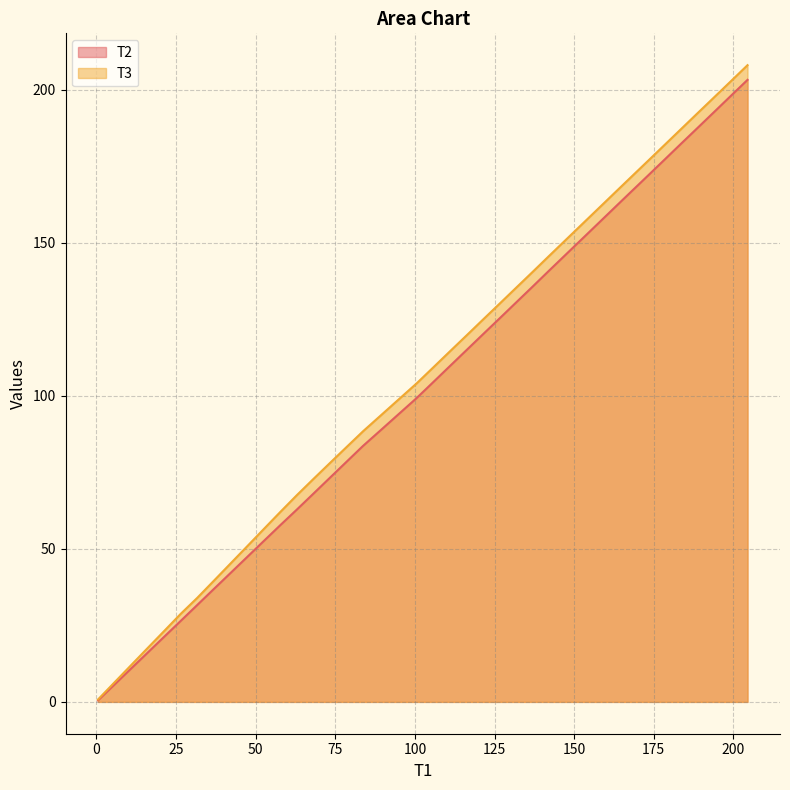

How many data points in T3 are less than 109?

20